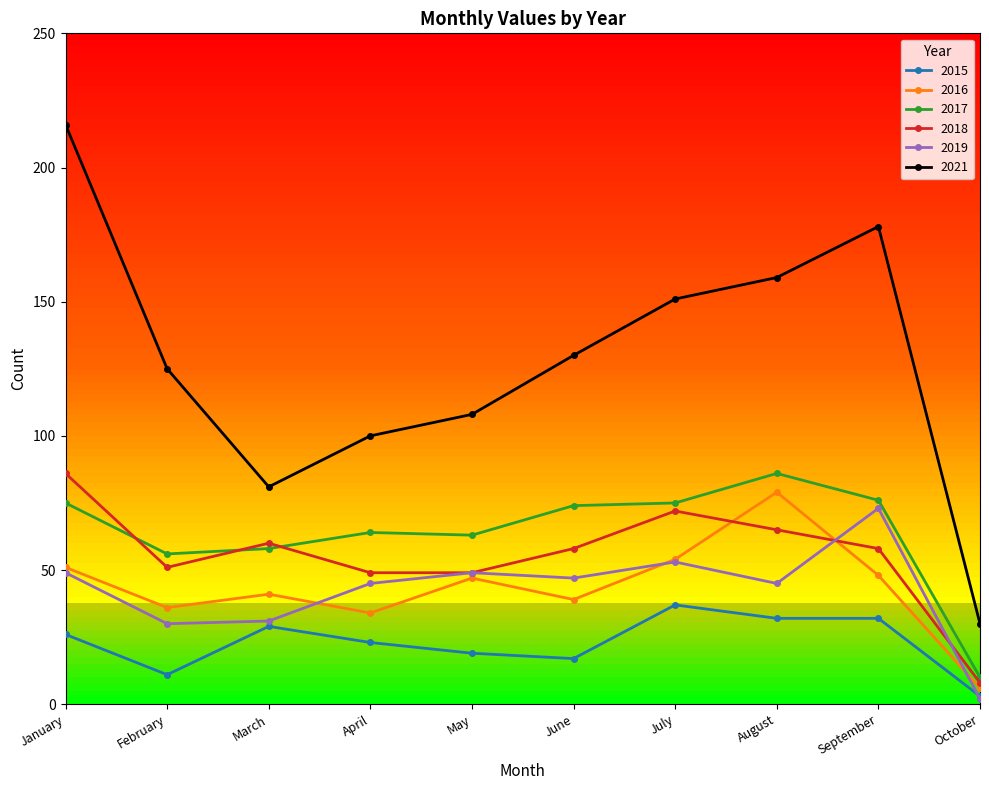

At which category does 2021 reach its first local valley?

March